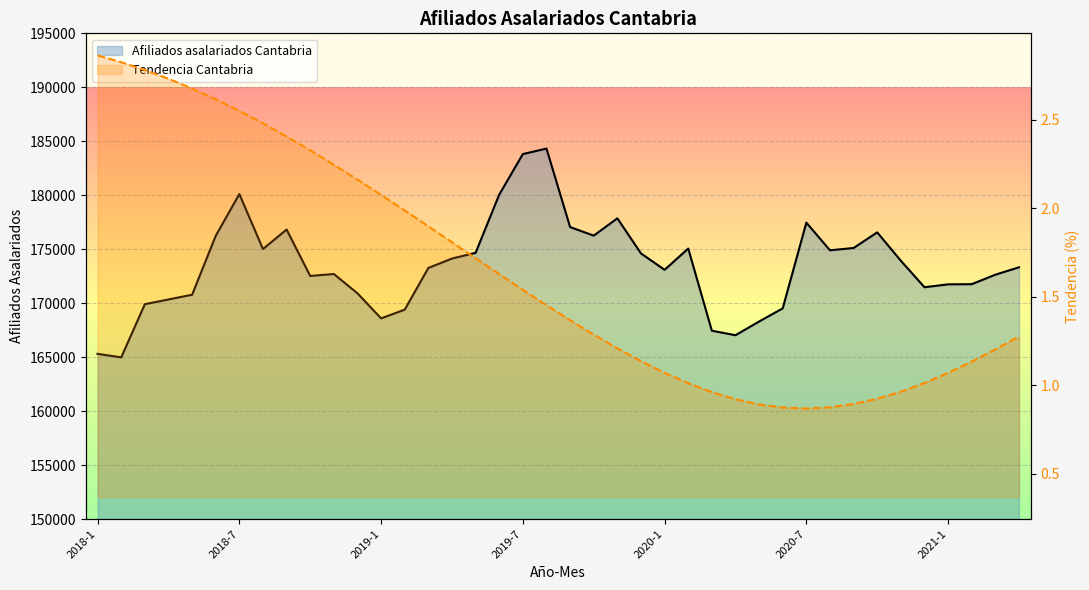

True or false: Afiliados asalariados Cantabria and Tendencia Cantabria cross at least once.

False